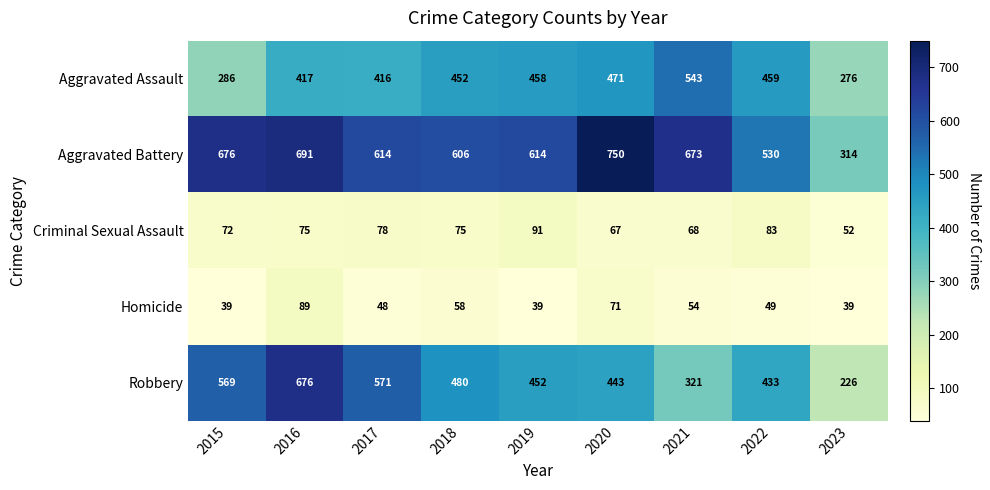

What is the average value of the Aggravated Battery series?

608